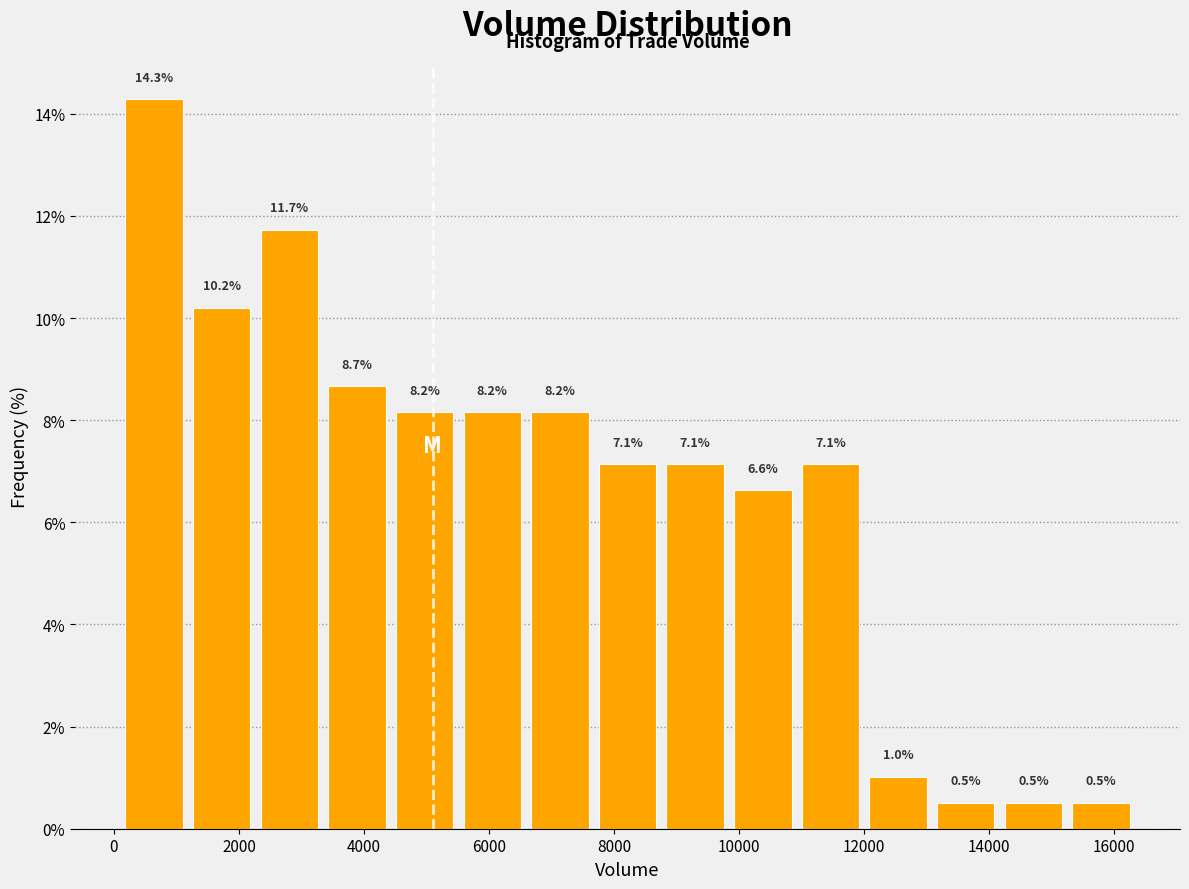

Reading left to right, list every bar in this chart as the range it spans on the x-axis followed by its height. The bar edges are not printed on the chart, so give them approximately, as read against the axis.

200 to 1200: 14.3
1200 to 2200: 10.2
2200 to 3400: 11.7
3400 to 4400: 8.7
4400 to 5600: 8.2
5600 to 6600: 8.2
6600 to 7600: 8.2
7600 to 8800: 7.1
8800 to 9800: 7.1
9800 to 11000: 6.6
11000 to 12000: 7.1
12000 to 13000: 1.0
13000 to 14200: 0.5
14200 to 15200: 0.5
15200 to 16400: 0.5